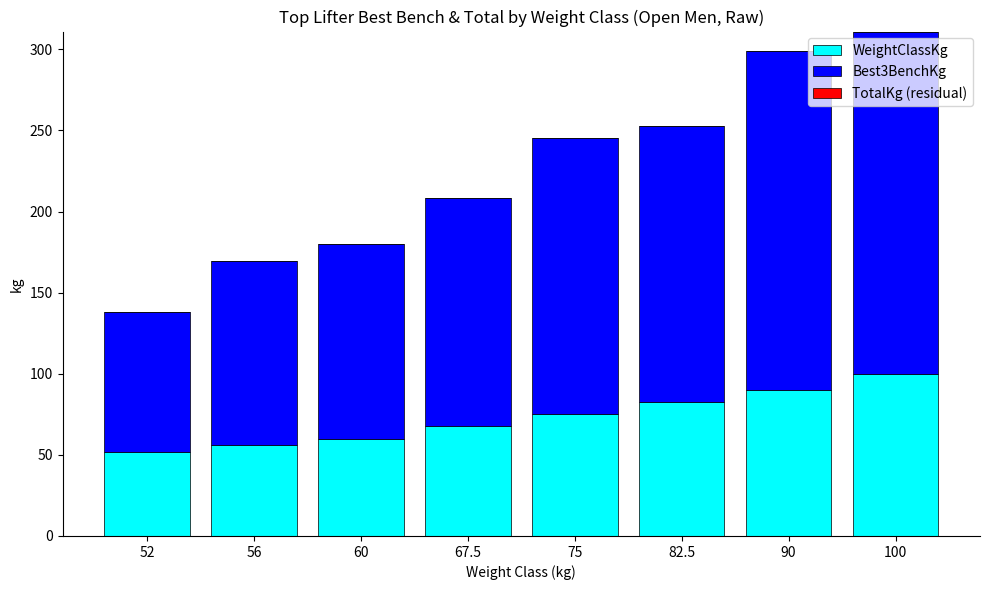

What is the sum of the WeightClassKg values at 52 and 67.5?

119.5